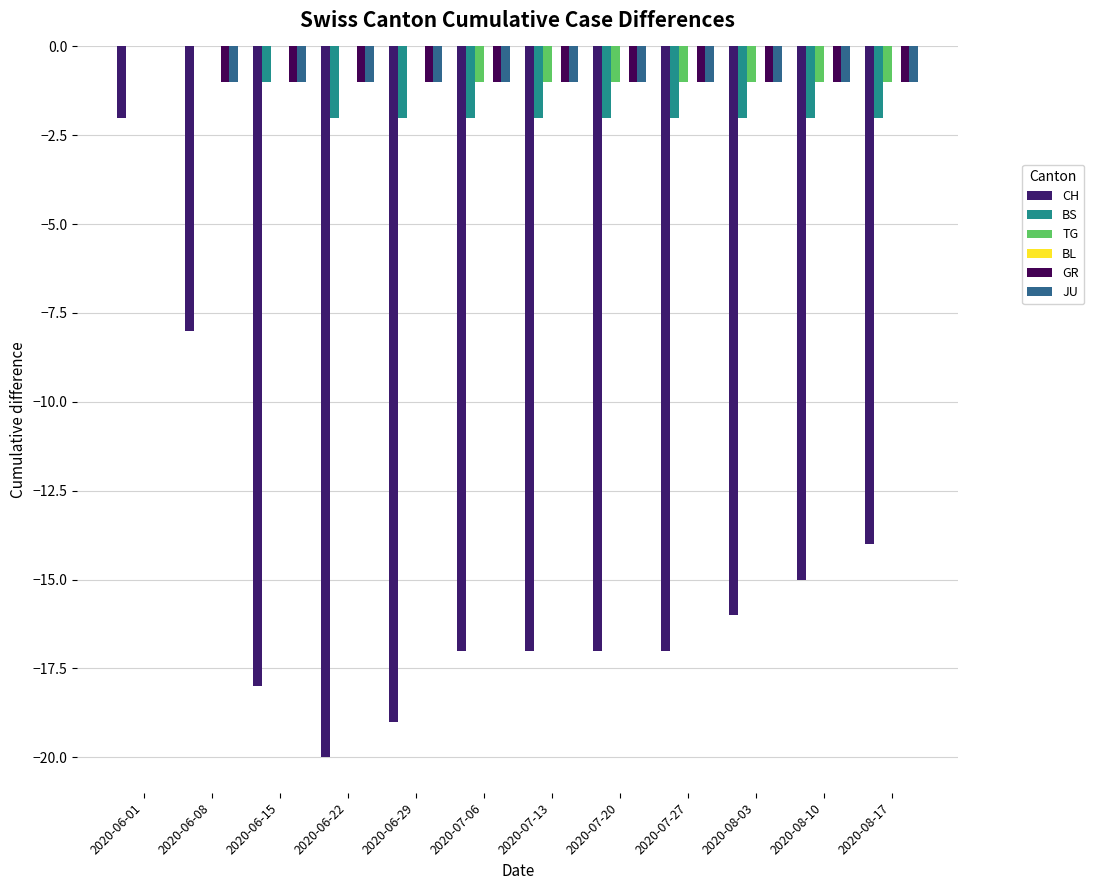

How many categories are shown in the chart?

12